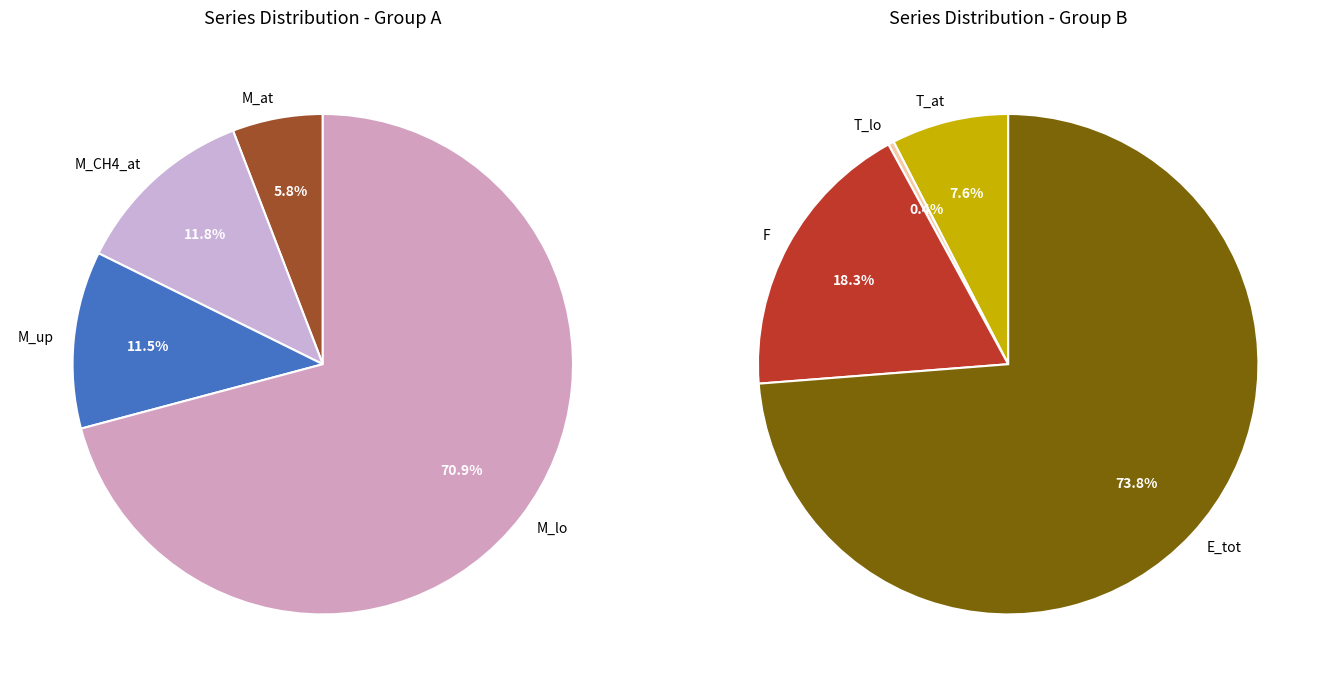

To the nearest percent, what percentage of the pie is M_at?

6%